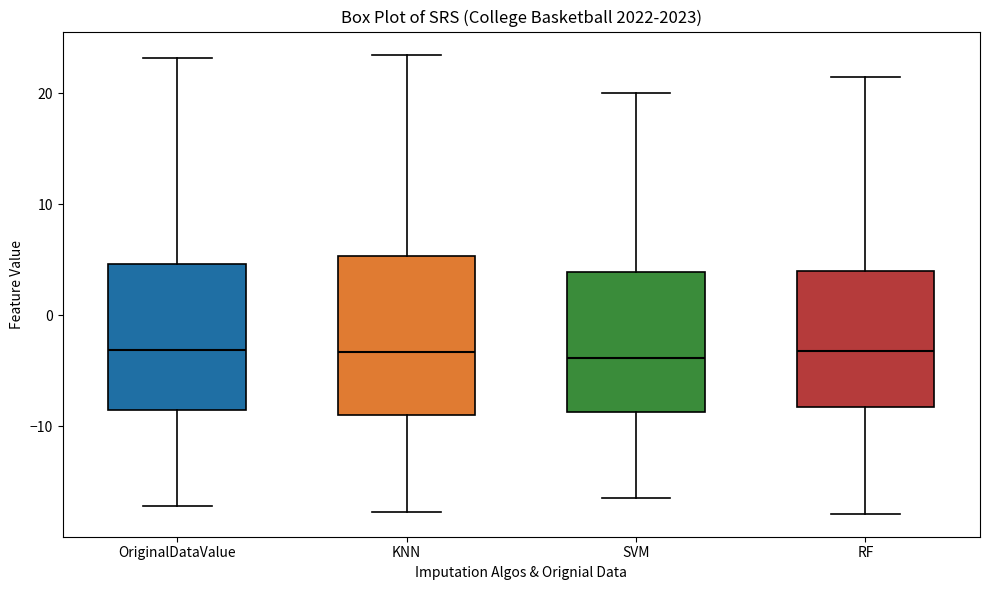

Where does the median line of the box for OriginalDataValue sit on the y-axis? The values are not printed on the chart, so give them approximately, as read against the axis.

-3